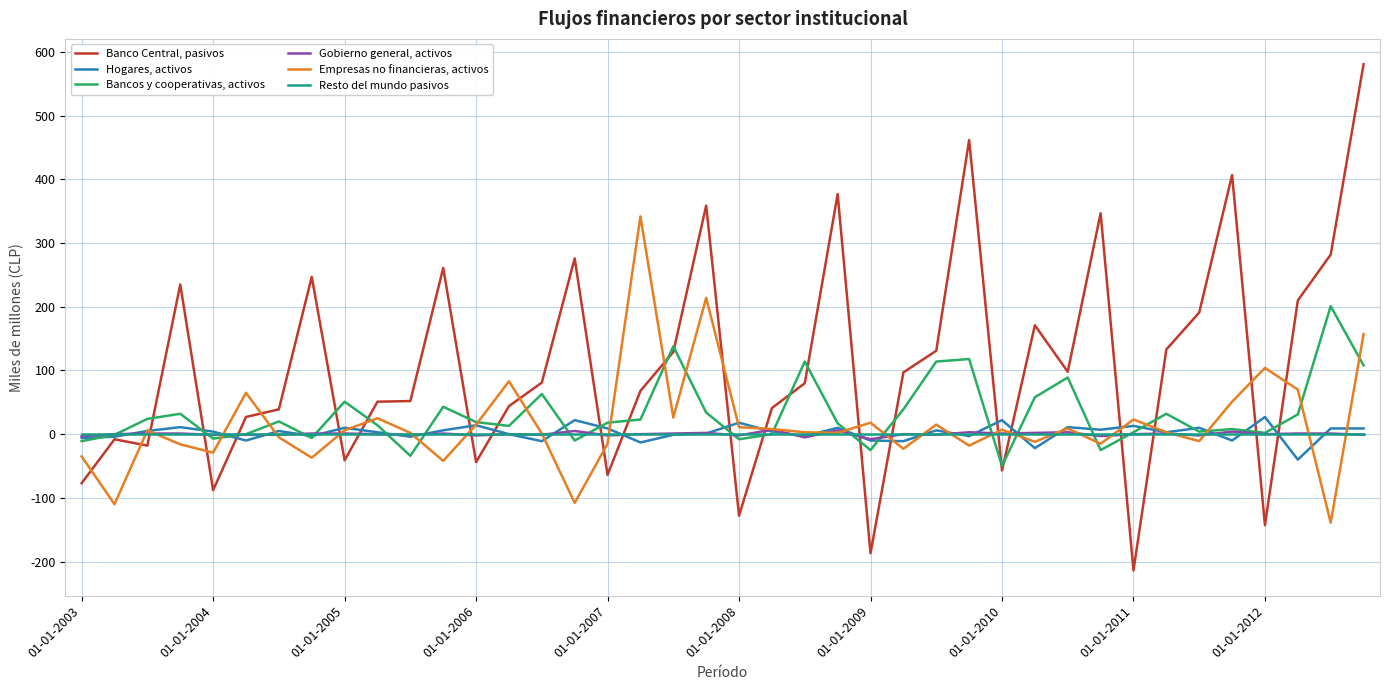

What is the greatest value displayed?

581